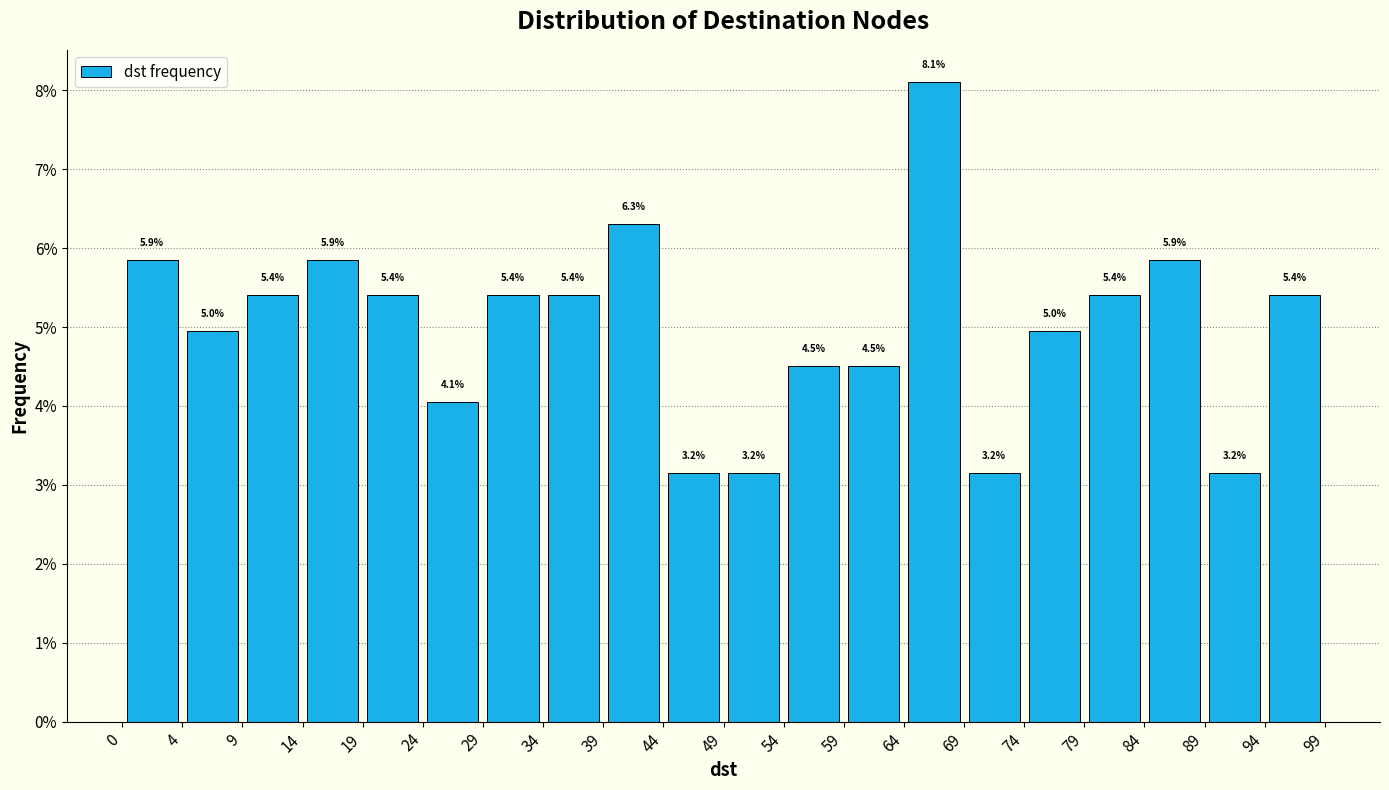

Over which range of the x-axis is the bar tallest?

64 to 69